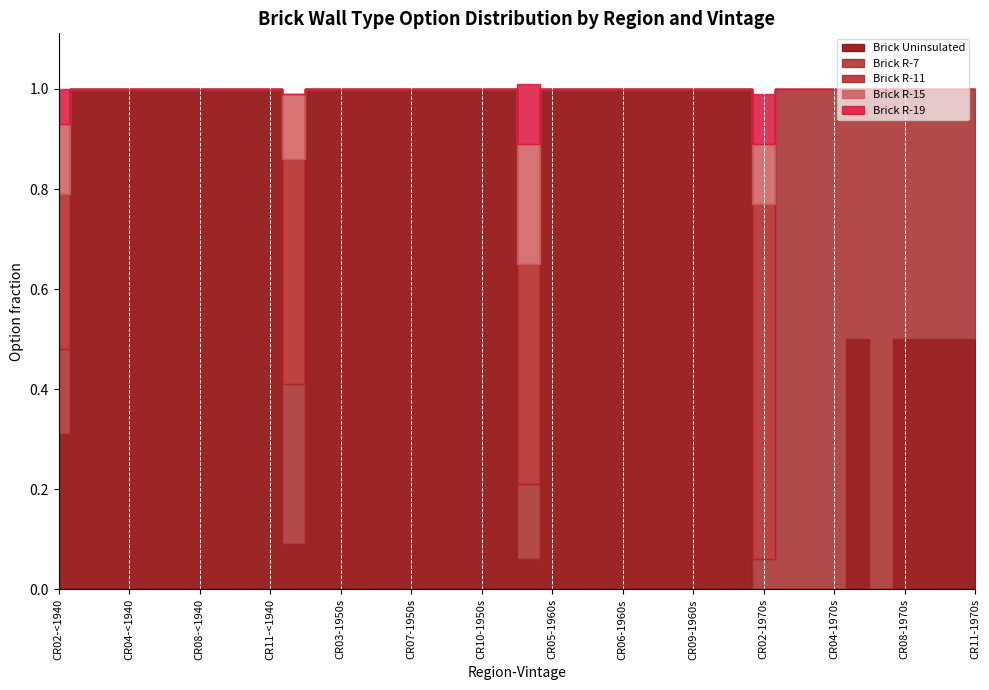

List the series in order of their peak value, highest first.

Brick Uninsulated, Brick R-7, Brick R-11, Brick R-15, Brick R-19